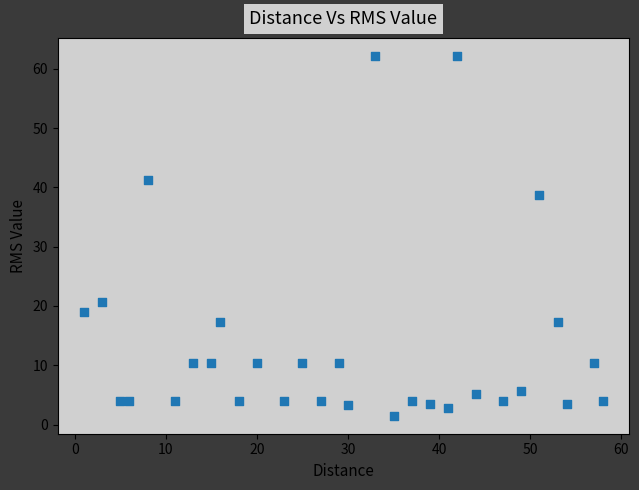

What Y value in the scatter plot is closest to 31?

38.6